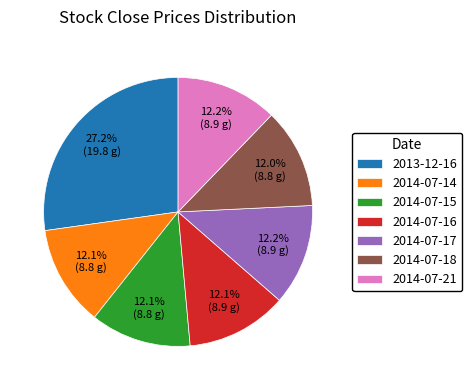

Approximately how many times larger is the value at 2014-07-14 compared to 2014-07-21?

1.0